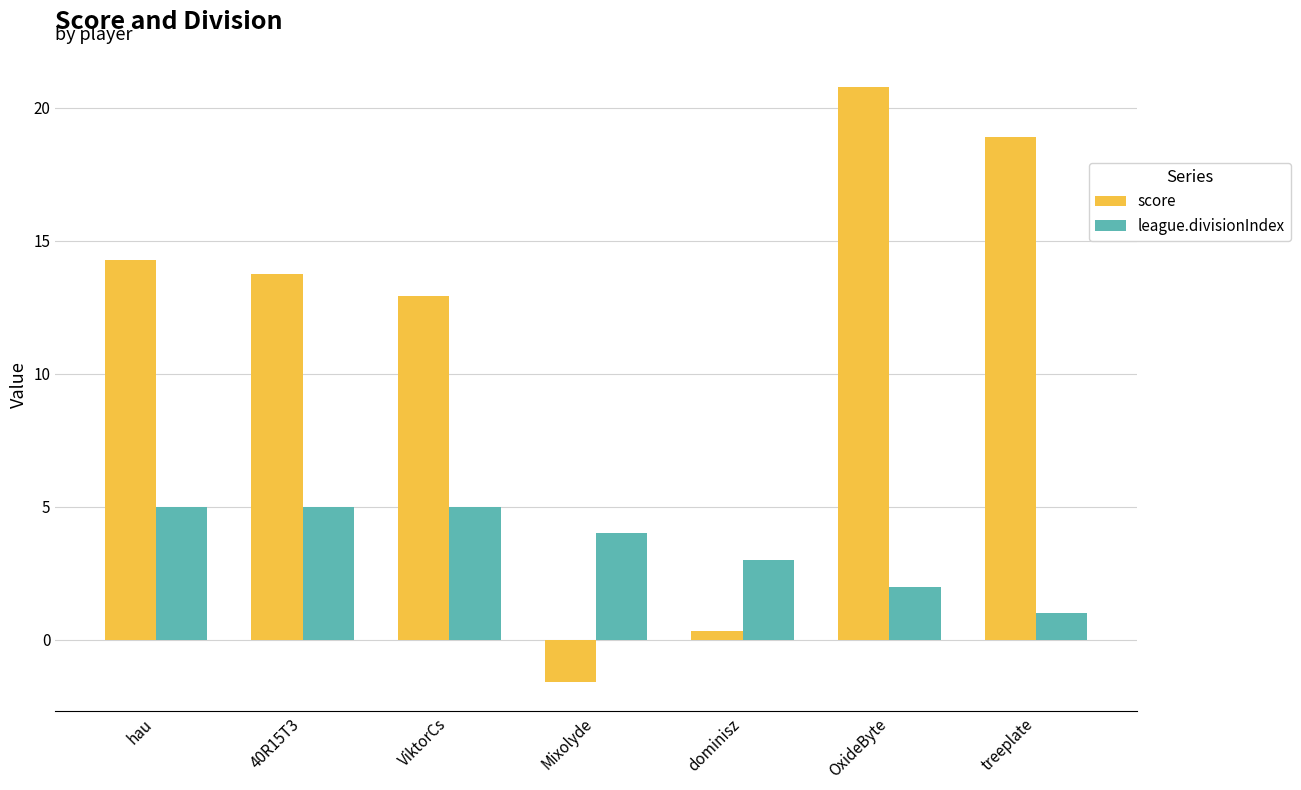

At how many categories does at least one series exceed 11?

5